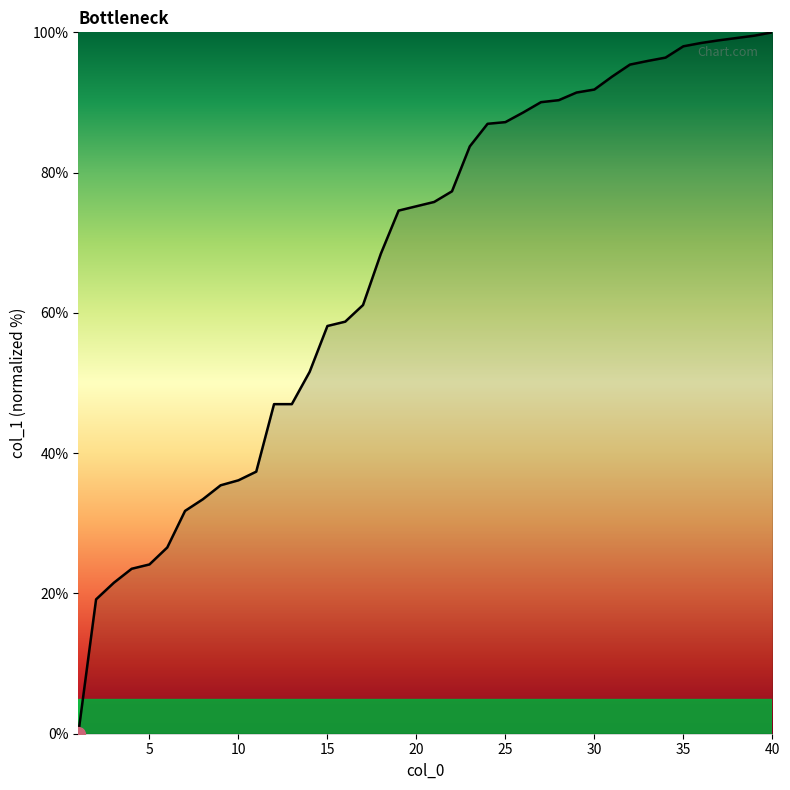

What is the difference between the maximum and minimum values?

100.0